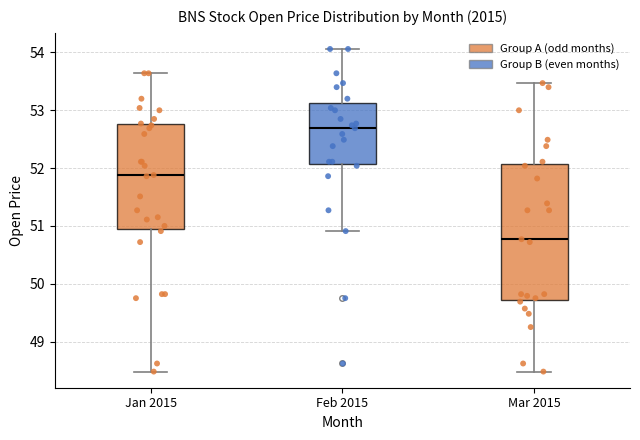

Which box's median line is the lowest?

Mar 2015